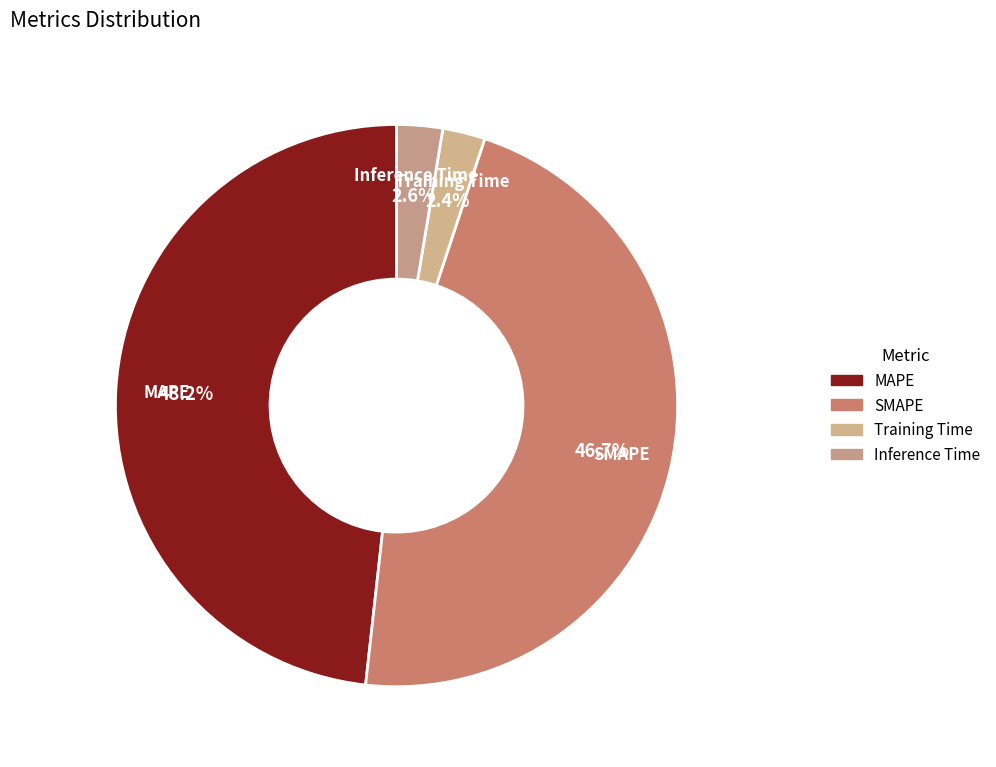

Which category has the biggest portion of the pie?

MAPE